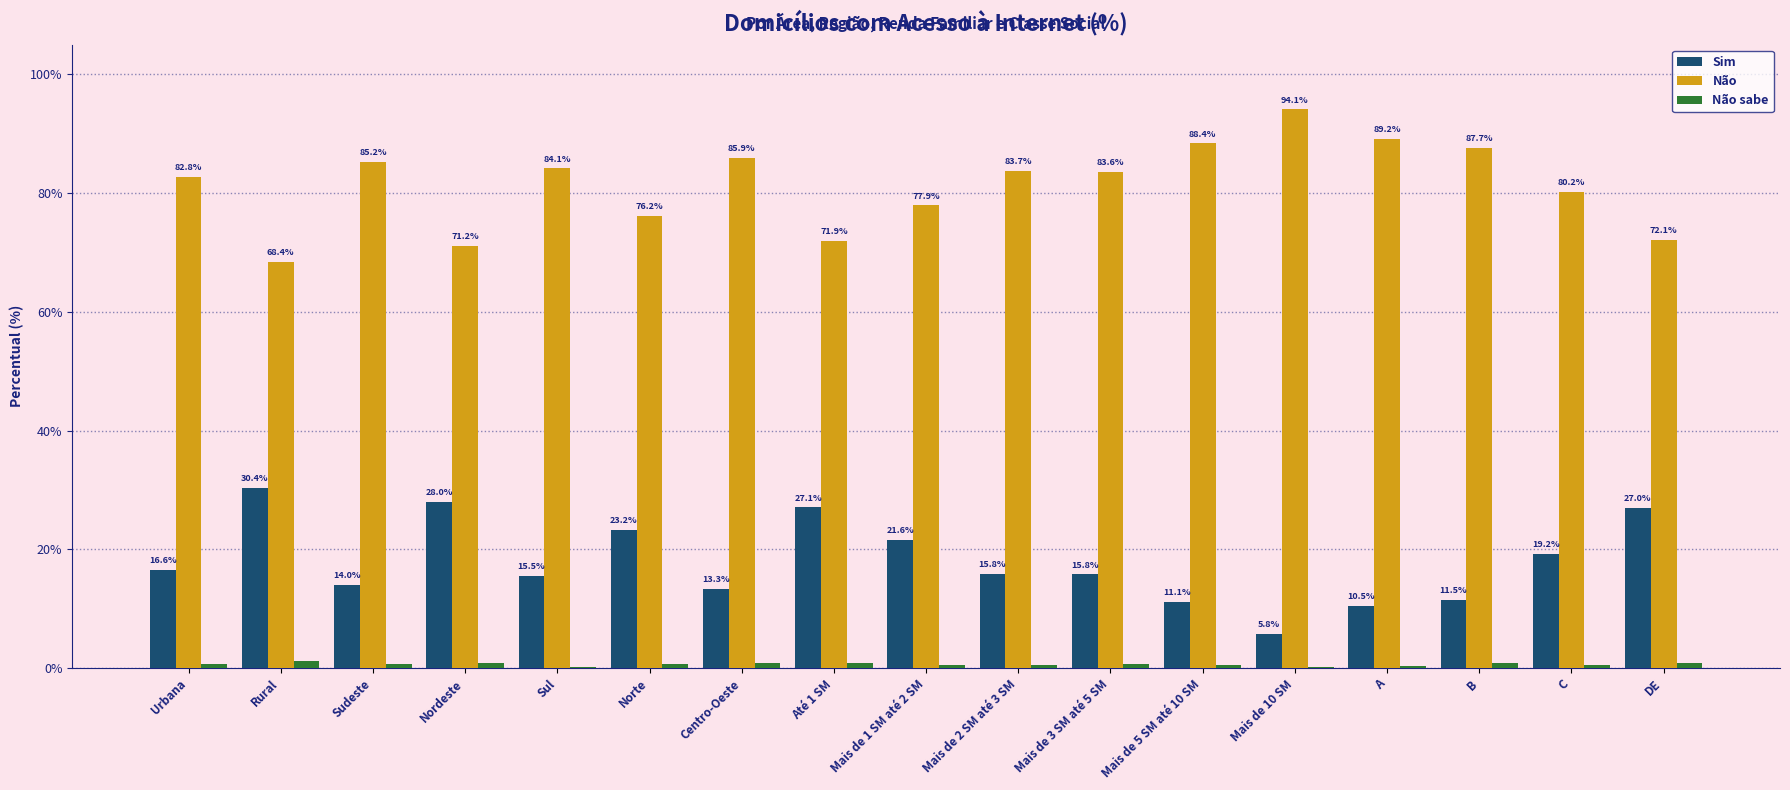

What is the spread (max minus min) of values at Até 1 SM?

71.1